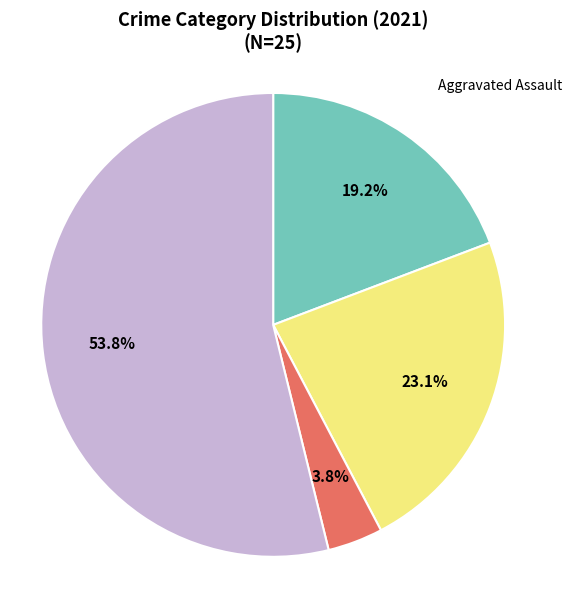

Is there a majority slice in this chart?

Yes